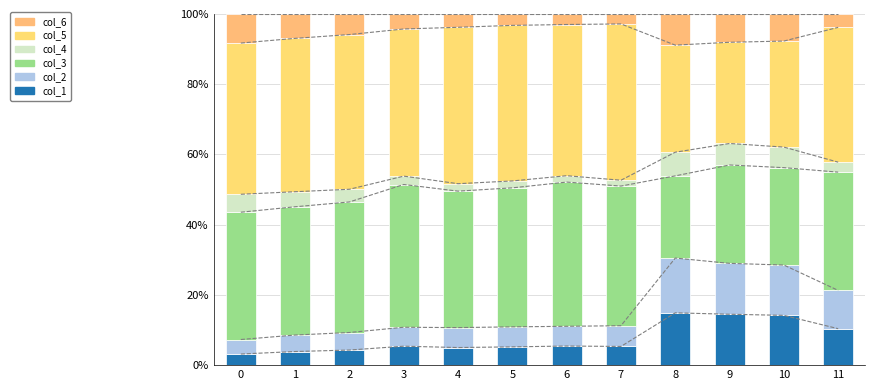

Is the value of col_6 at 11 greater than the value of col_4 at 5?

Yes